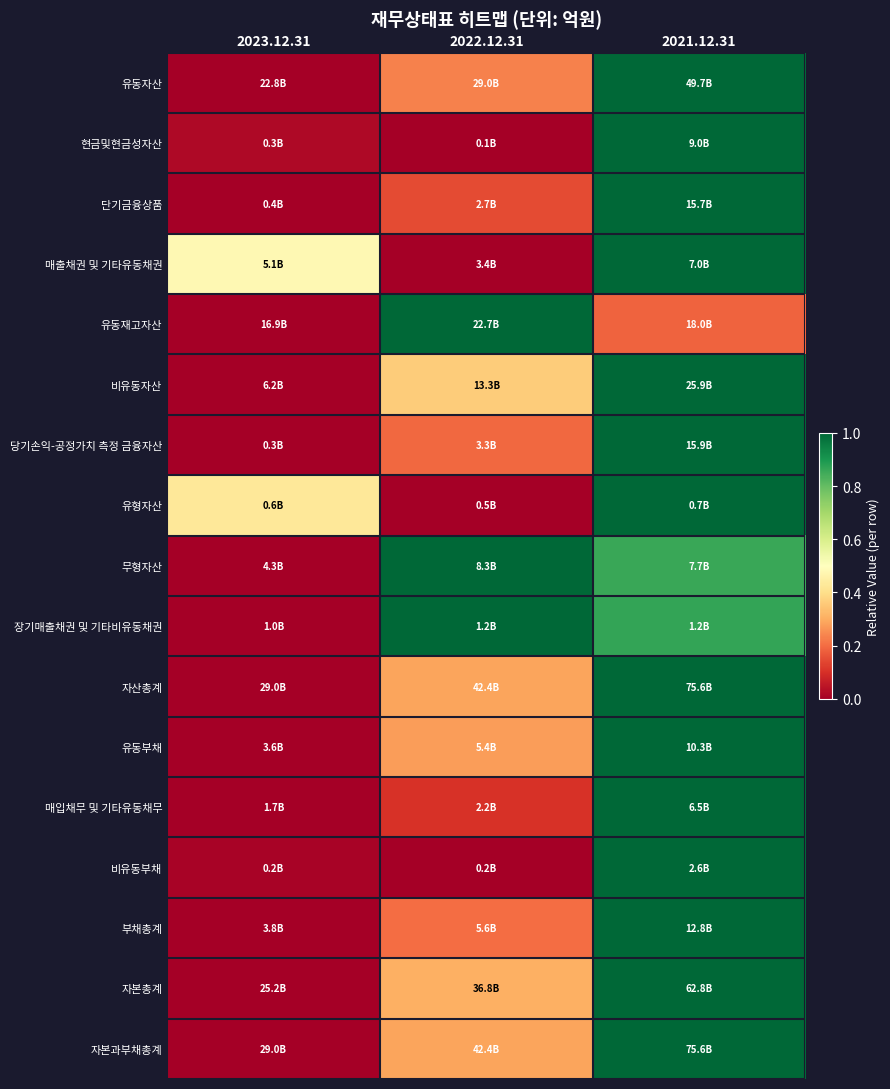

Count the number of categories in the chart.

3